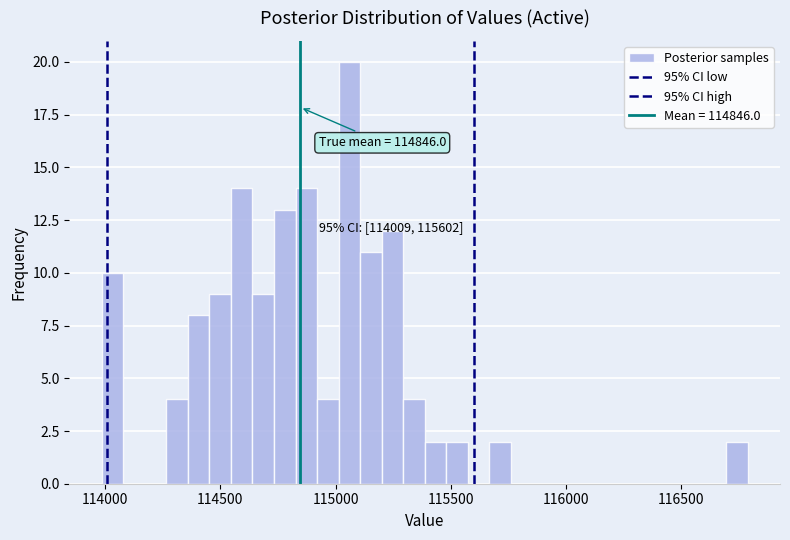

Read against the x-axis, roughly where is the centre of the tallest bar?

115050